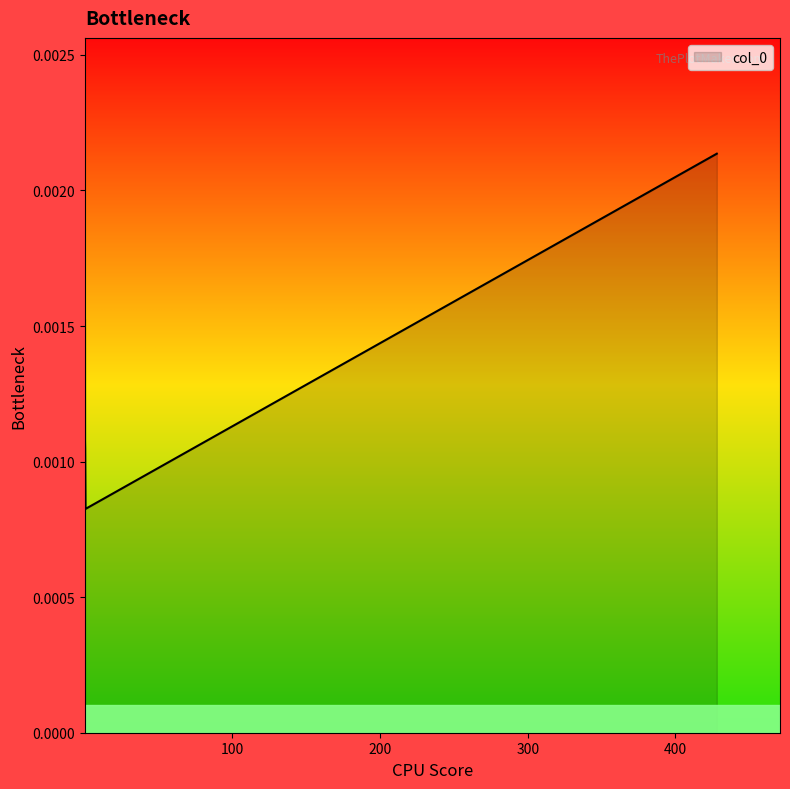

True or false: there are more than 1 points higher than both neighbors.

False